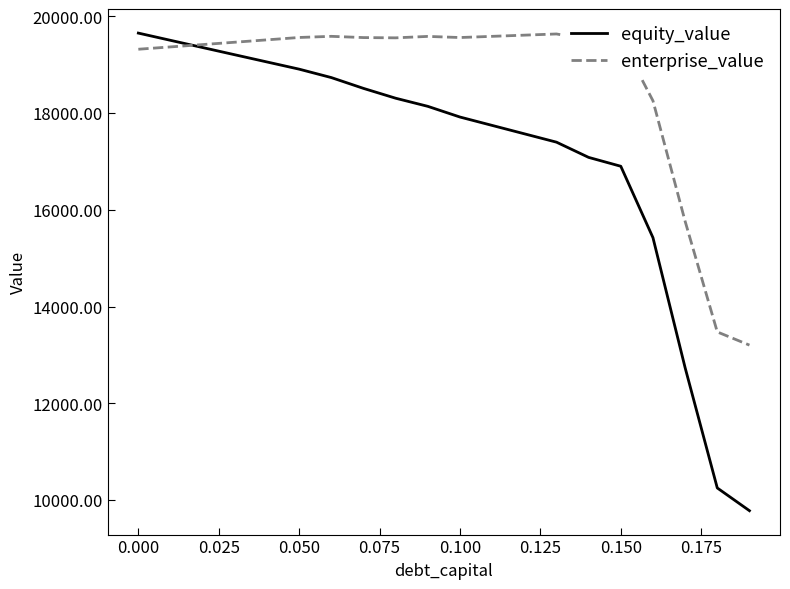

Which series has the largest total across all categories?

enterprise_value